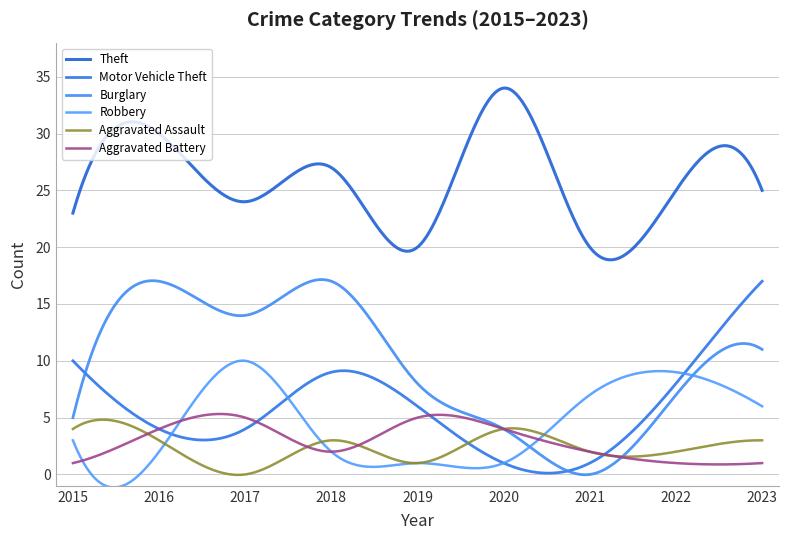

Reading right to left, what are all the values shown in this chart?

Theft: 25	25	20	34	20	27	24	30	23
Motor Vehicle Theft: 17	8	1	1	6	9	4	4	10
Burglary: 11	7	0	4	8	17	14	17	5
Robbery: 6	9	7	1	1	2	10	2	3
Aggravated Assault: 3	2	2	4	1	3	0	3	4
Aggravated Battery: 1	1	2	4	5	2	5	4	1